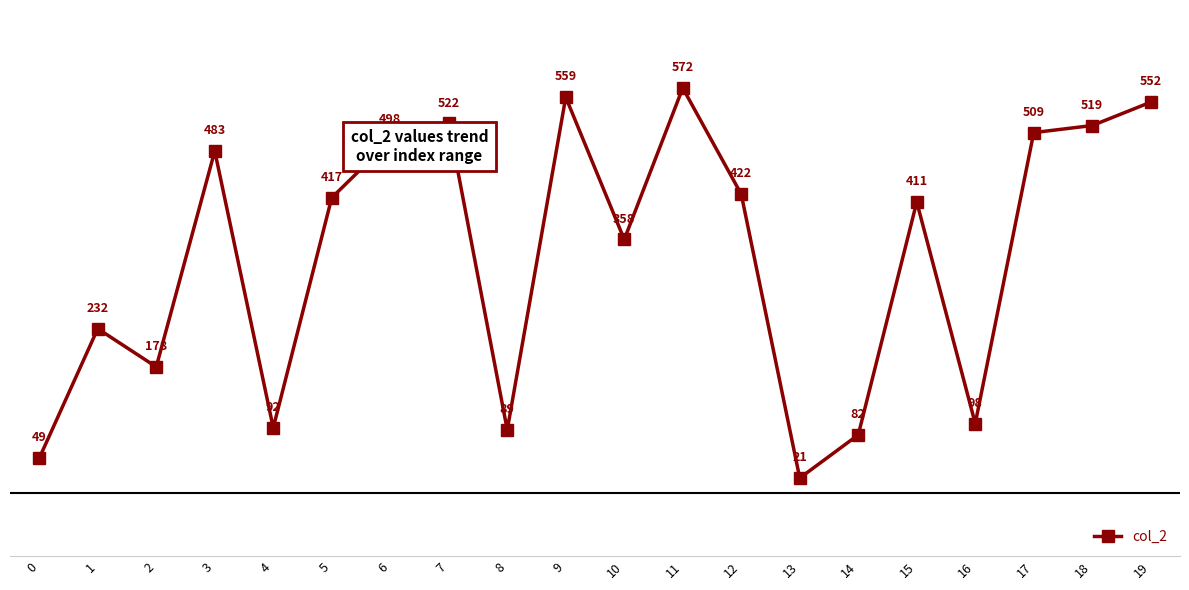

Which has a higher value, 14 or 13?

14